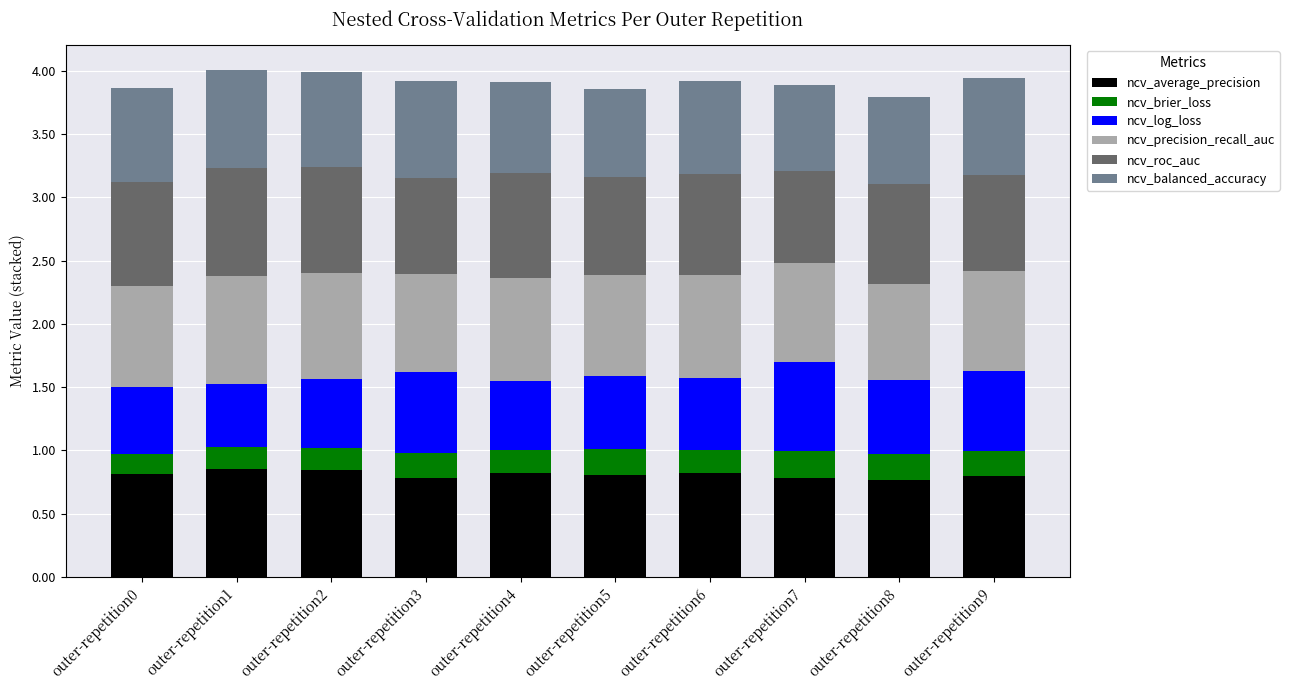

What is the total value across all series at outer-repetition3?

3.9